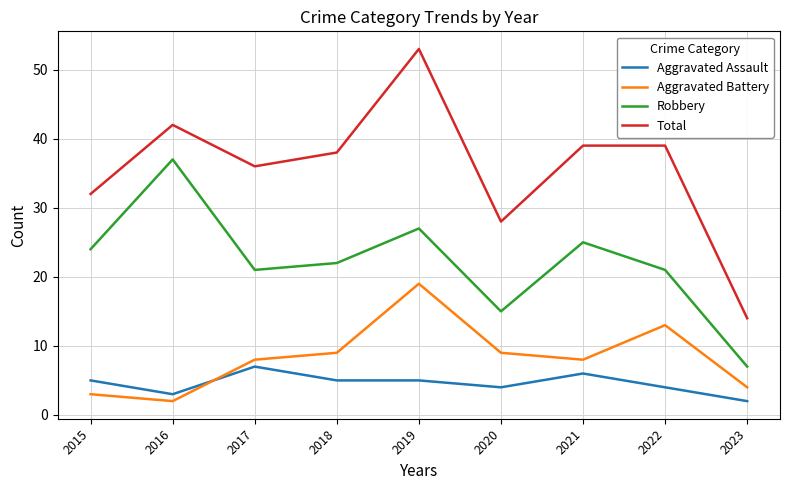

Is it true that Total equals 67 at 2022?

False